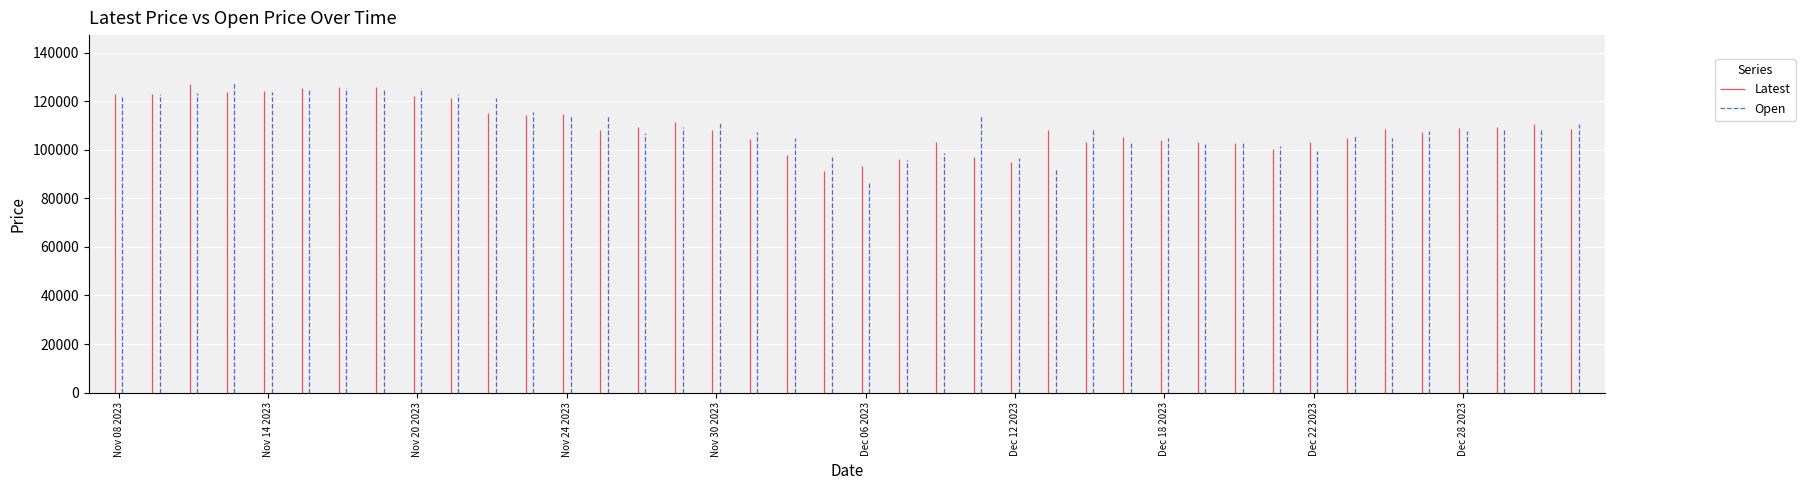

Reading left to right, extract all data points from this chart.

Latest: 123000	122850	127050	123950	124200	125550	125900	125850	122250	121200	115000	114150	114900	107950	109550	111250	108100	104400	97850	91300	93350	96050	103150	97100	95050	108300	103250	105300	104150	103150	102850	100250	103050	104850	108400	107400	108900	109400	110400	108650
Open: 121700	122750	123300	128000	123700	125100	125400	124950	125500	122750	121450	115450	114300	114200	106800	109550	111350	107400	104900	96850	86300	95650	98850	114350	96600	92050	108300	103000	104850	102500	102950	101350	99600	105650	104700	107800	107550	108550	108700	110400